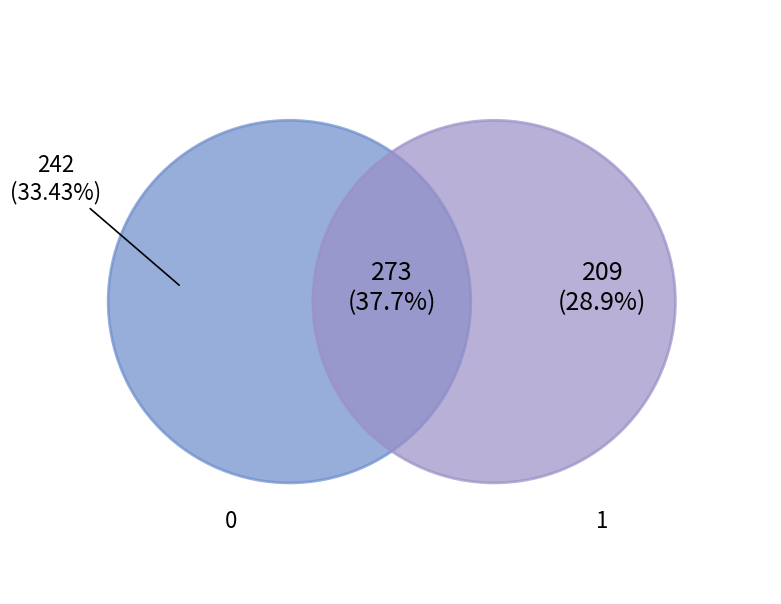

How many slices are in this pie chart?

3